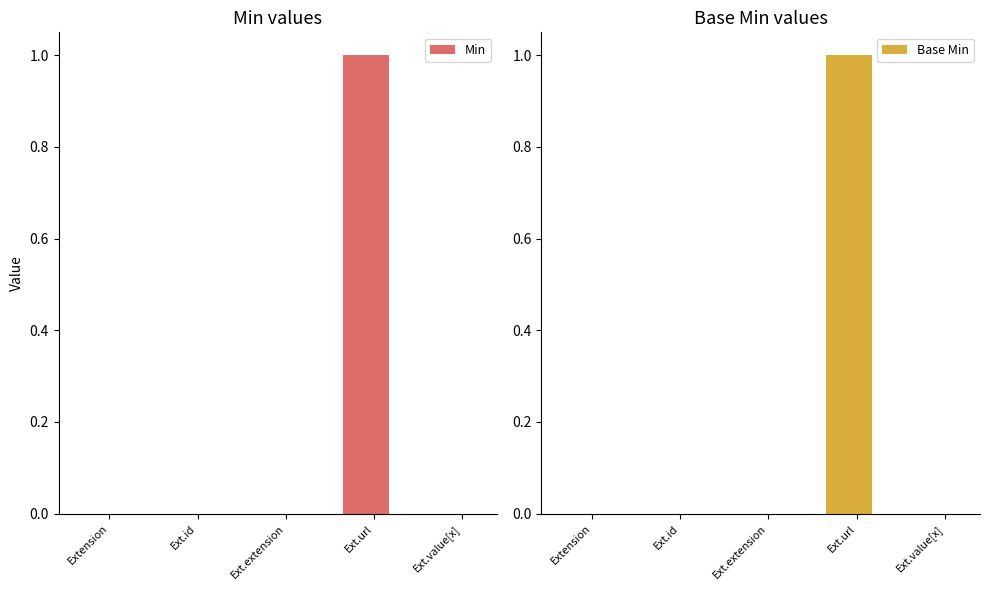

Count the Base Min values in the range 0 to 1.

5